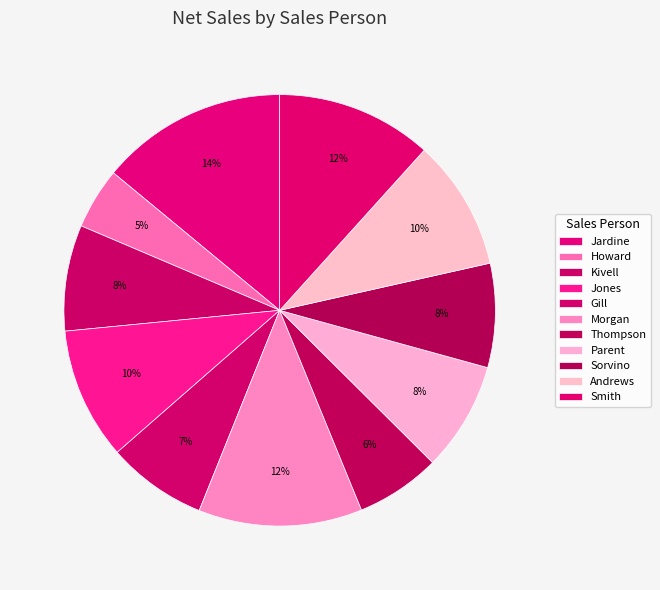

To the nearest percent, what is the difference between the Gill and Andrews slice percentages?

2%